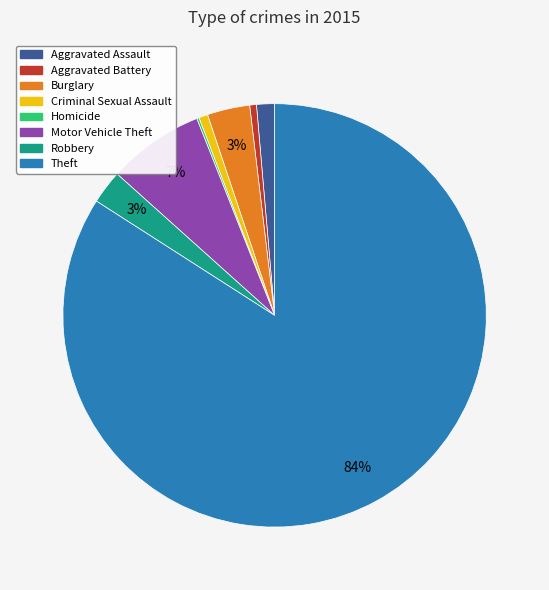

To the nearest percent, what is the difference between the largest and smallest slice percentages?

84%